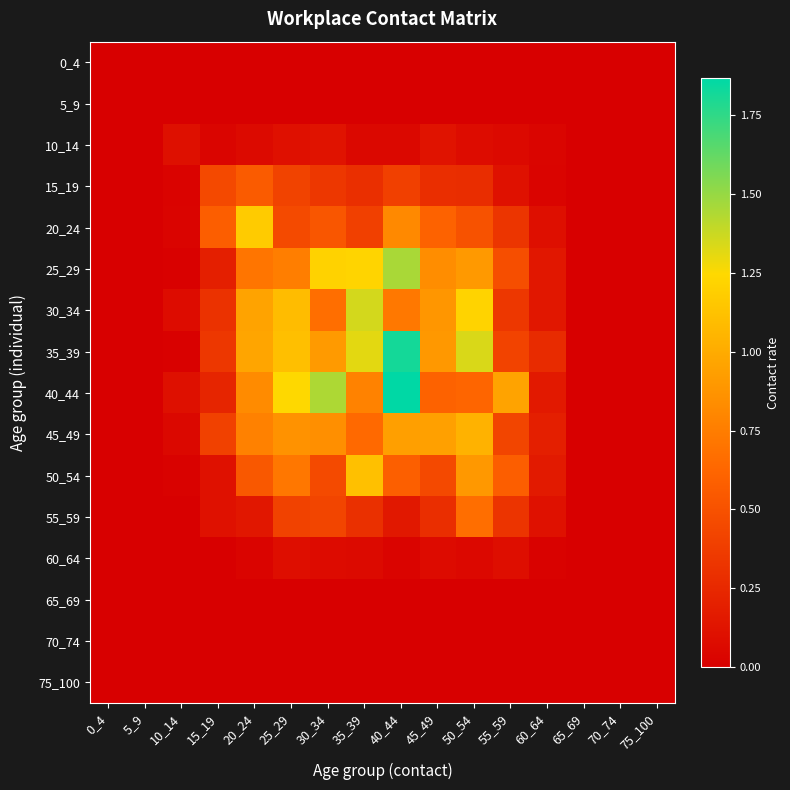

Reading left to right, extract all data points from this chart.

0_4: 0_4=0.0	5_9=0.0	10_14=0.0	15_19=0.0	20_24=0.0	25_29=0.0	30_34=0.0	35_39=0.0	40_44=0.0	45_49=0.0	50_54=0.0	55_59=0.0	60_64=0.0	65_69=0.0	70_74=0.0	75_100=0.0
5_9: 0_4=0.0	5_9=0.0	10_14=0.0	15_19=0.0	20_24=0.0	25_29=0.0	30_34=0.0	35_39=0.0	40_44=0.0	45_49=0.0	50_54=0.0	55_59=0.0	60_64=0.0	65_69=0.0	70_74=0.0	75_100=0.0
10_14: 0_4=0.0	5_9=0.0	10_14=0.1	15_19=0.0	20_24=0.1	25_29=0.1	30_34=0.1	35_39=0.1	40_44=0.1	45_49=0.1	50_54=0.1	55_59=0.1	60_64=0.0	65_69=0.0	70_74=0.0	75_100=0.0
15_19: 0_4=0.0	5_9=0.0	10_14=0.0	15_19=0.4	20_24=0.6	25_29=0.4	30_34=0.3	35_39=0.3	40_44=0.4	45_49=0.3	50_54=0.3	55_59=0.1	60_64=0.0	65_69=0.0	70_74=0.0	75_100=0.0
20_24: 0_4=0.0	5_9=0.0	10_14=0.0	15_19=0.6	20_24=1.2	25_29=0.5	30_34=0.5	35_39=0.4	40_44=0.8	45_49=0.6	50_54=0.5	55_59=0.3	60_64=0.1	65_69=0.0	70_74=0.0	75_100=0.0
25_29: 0_4=0.0	5_9=0.0	10_14=0.0	15_19=0.2	20_24=0.7	25_29=0.8	30_34=1.2	35_39=1.2	40_44=1.5	45_49=0.8	50_54=0.9	55_59=0.5	60_64=0.1	65_69=0.0	70_74=0.0	75_100=0.0
30_34: 0_4=0.0	5_9=0.0	10_14=0.1	15_19=0.3	20_24=1.0	25_29=1.1	30_34=0.7	35_39=1.4	40_44=0.7	45_49=0.9	50_54=1.2	55_59=0.3	60_64=0.1	65_69=0.0	70_74=0.0	75_100=0.0
35_39: 0_4=0.0	5_9=0.0	10_14=0.0	15_19=0.3	20_24=1.0	25_29=1.1	30_34=0.9	35_39=1.3	40_44=1.8	45_49=0.9	50_54=1.3	55_59=0.4	60_64=0.3	65_69=0.0	70_74=0.0	75_100=0.0
40_44: 0_4=0.0	5_9=0.0	10_14=0.1	15_19=0.2	20_24=0.8	25_29=1.2	30_34=1.4	35_39=0.8	40_44=1.9	45_49=0.6	50_54=0.6	55_59=1.0	60_64=0.2	65_69=0.0	70_74=0.0	75_100=0.0
45_49: 0_4=0.0	5_9=0.0	10_14=0.1	15_19=0.4	20_24=0.8	25_29=0.9	30_34=0.8	35_39=0.6	40_44=0.9	45_49=0.9	50_54=1.0	55_59=0.4	60_64=0.2	65_69=0.0	70_74=0.0	75_100=0.0
50_54: 0_4=0.0	5_9=0.0	10_14=0.0	15_19=0.1	20_24=0.5	25_29=0.7	30_34=0.5	35_39=1.1	40_44=0.6	45_49=0.4	50_54=0.9	55_59=0.6	60_64=0.2	65_69=0.0	70_74=0.0	75_100=0.0
55_59: 0_4=0.0	5_9=0.0	10_14=0.0	15_19=0.1	20_24=0.1	25_29=0.4	30_34=0.4	35_39=0.3	40_44=0.2	45_49=0.3	50_54=0.7	55_59=0.3	60_64=0.1	65_69=0.0	70_74=0.0	75_100=0.0
60_64: 0_4=0.0	5_9=0.0	10_14=0.0	15_19=0.0	20_24=0.0	25_29=0.1	30_34=0.1	35_39=0.1	40_44=0.0	45_49=0.1	50_54=0.1	55_59=0.1	60_64=0.0	65_69=0.0	70_74=0.0	75_100=0.0
65_69: 0_4=0.0	5_9=0.0	10_14=0.0	15_19=0.0	20_24=0.0	25_29=0.0	30_34=0.0	35_39=0.0	40_44=0.0	45_49=0.0	50_54=0.0	55_59=0.0	60_64=0.0	65_69=0.0	70_74=0.0	75_100=0.0
70_74: 0_4=0.0	5_9=0.0	10_14=0.0	15_19=0.0	20_24=0.0	25_29=0.0	30_34=0.0	35_39=0.0	40_44=0.0	45_49=0.0	50_54=0.0	55_59=0.0	60_64=0.0	65_69=0.0	70_74=0.0	75_100=0.0
75_100: 0_4=0.0	5_9=0.0	10_14=0.0	15_19=0.0	20_24=0.0	25_29=0.0	30_34=0.0	35_39=0.0	40_44=0.0	45_49=0.0	50_54=0.0	55_59=0.0	60_64=0.0	65_69=0.0	70_74=0.0	75_100=0.0